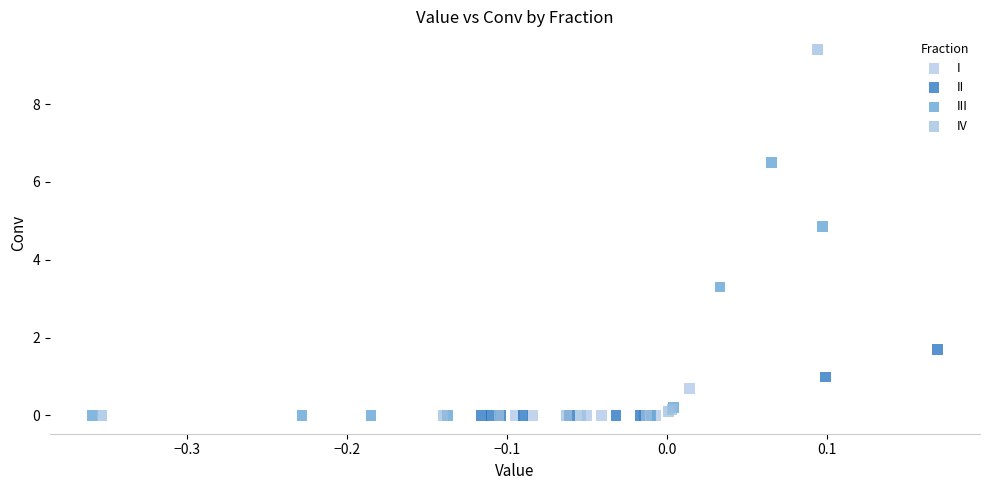

Which series contains the highest Y value?

IV